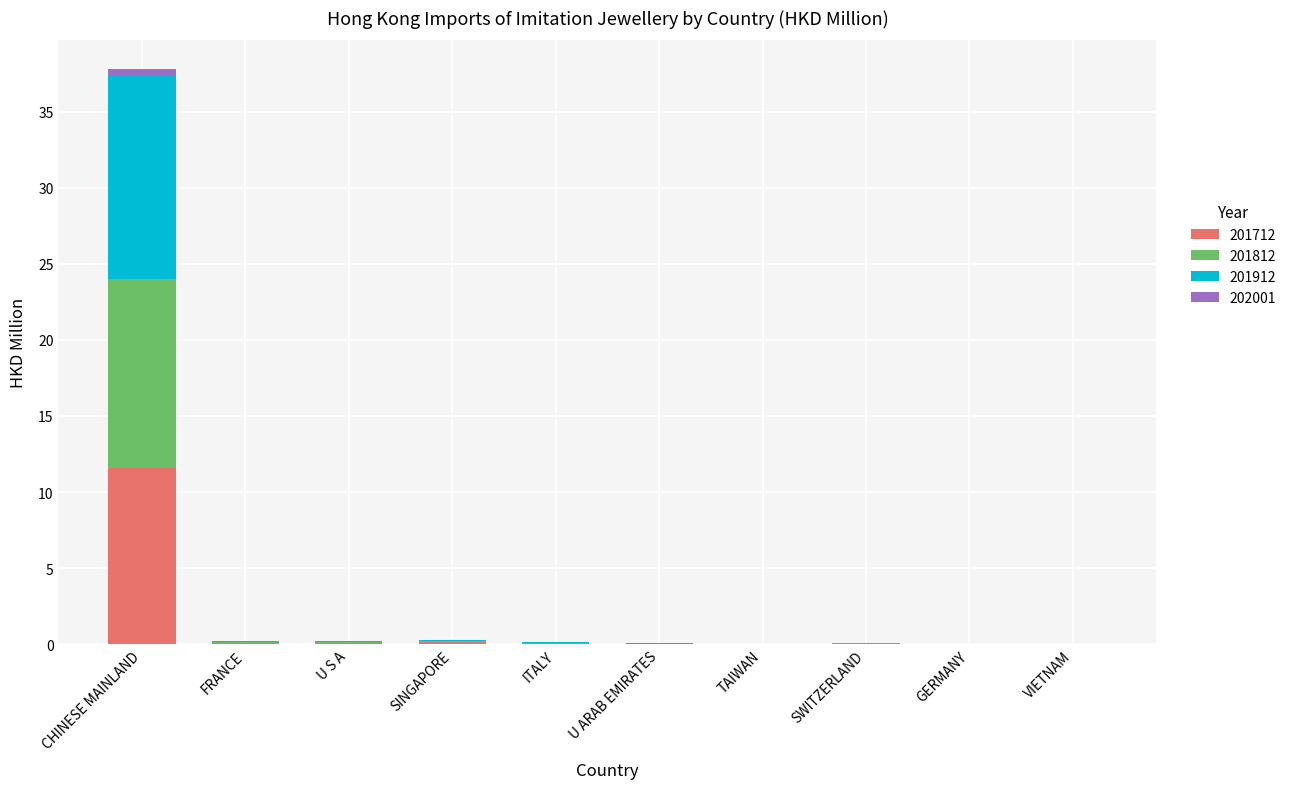

At which category is the sum across all series the highest?

CHINESE MAINLAND